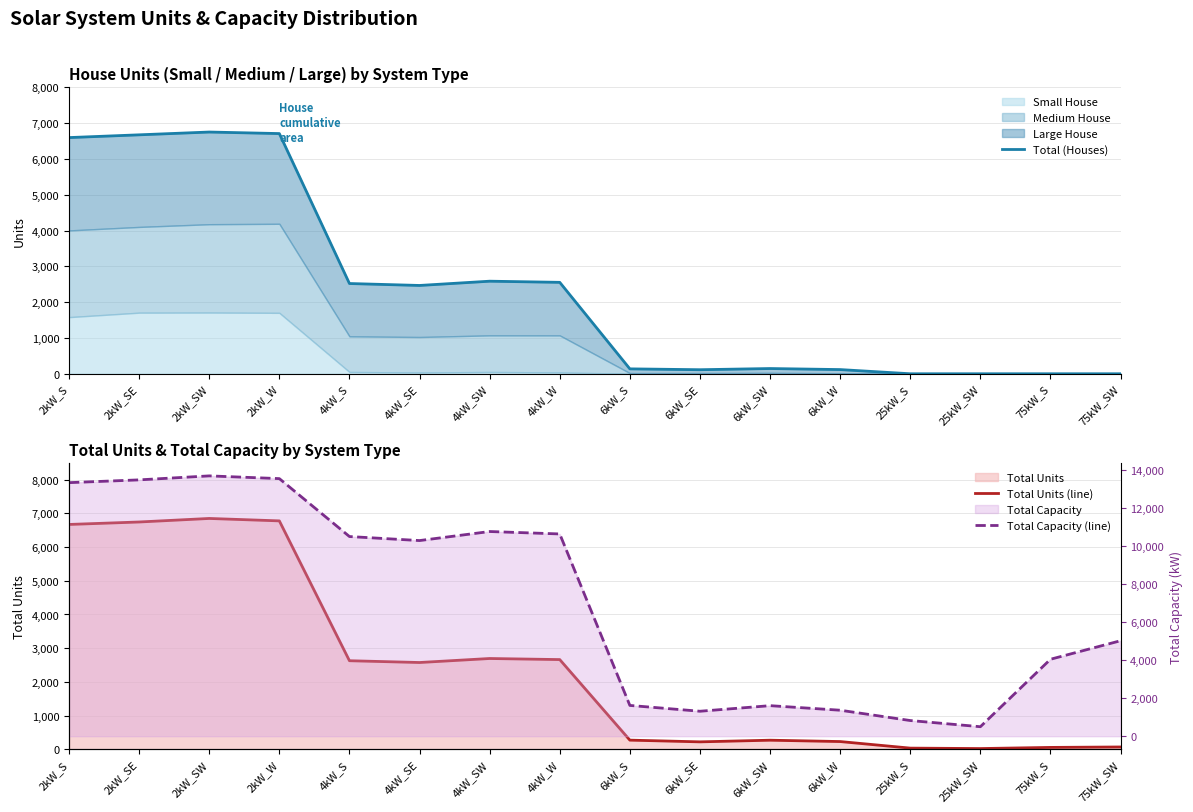

What is the sum of all Total Capacity (line) values?

112620